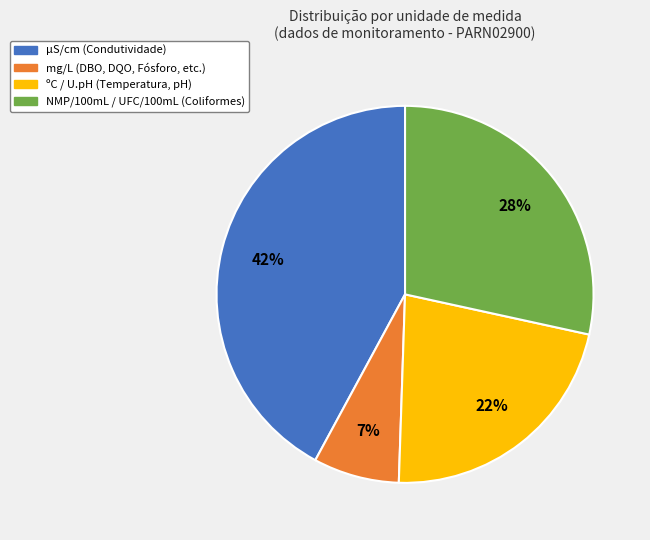

Is there a majority slice in this chart?

No